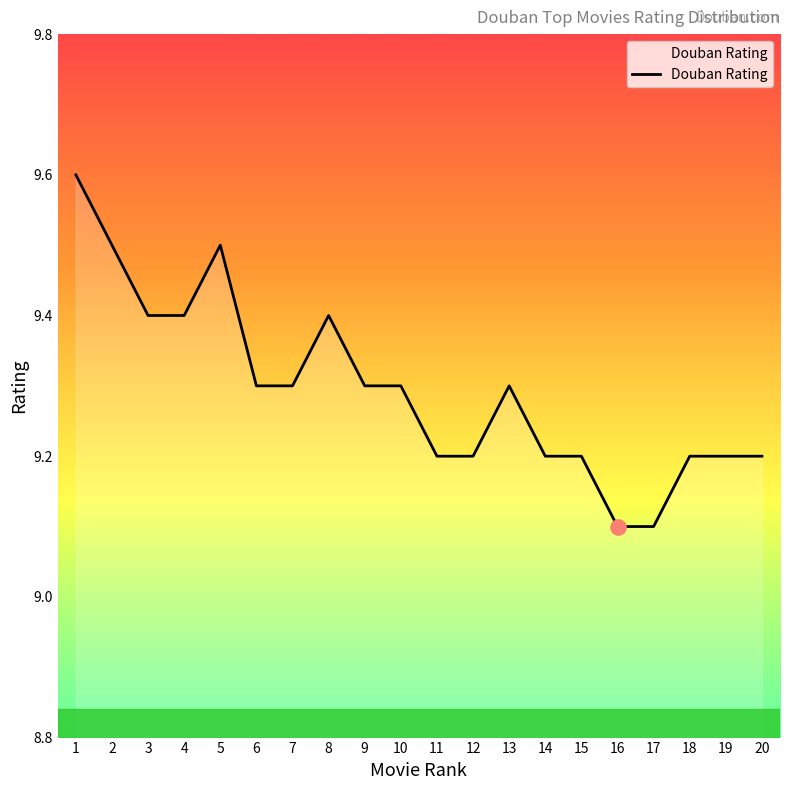

What is the ratio of the value at 12 to the value at 15?

1.0